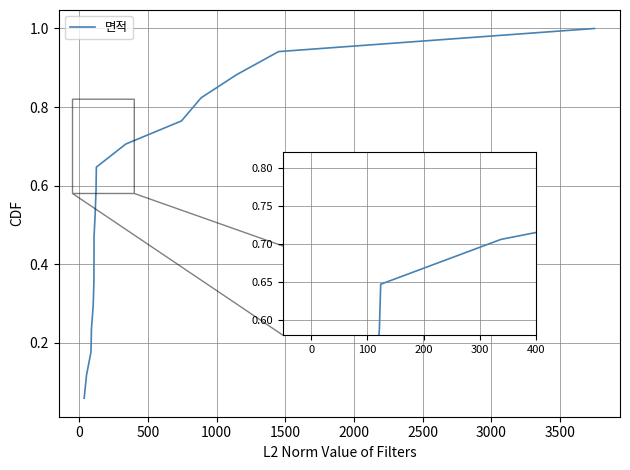

At which category does the chart reach its peak across all series?

16